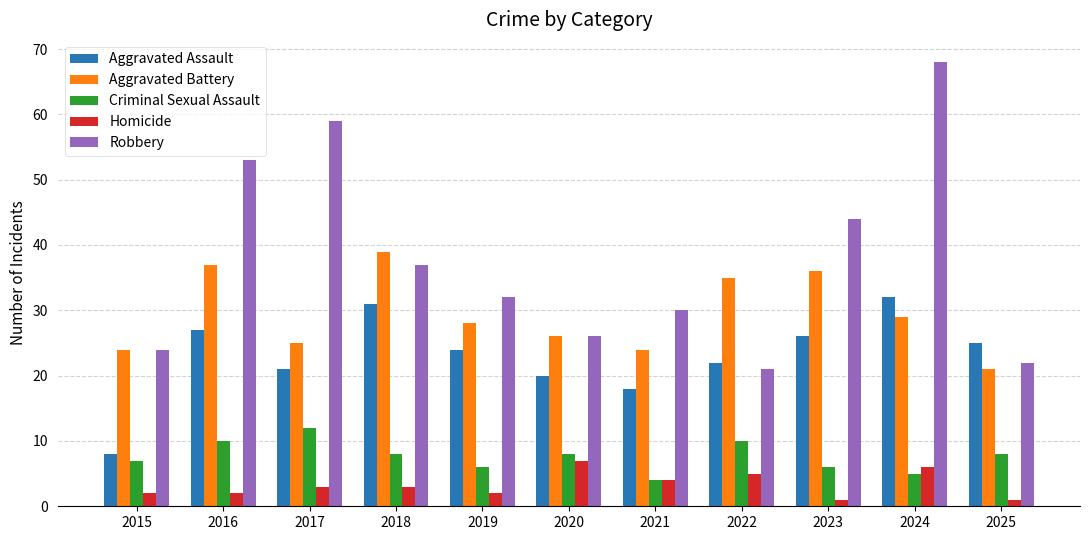

How many distinct data groups are displayed?

5